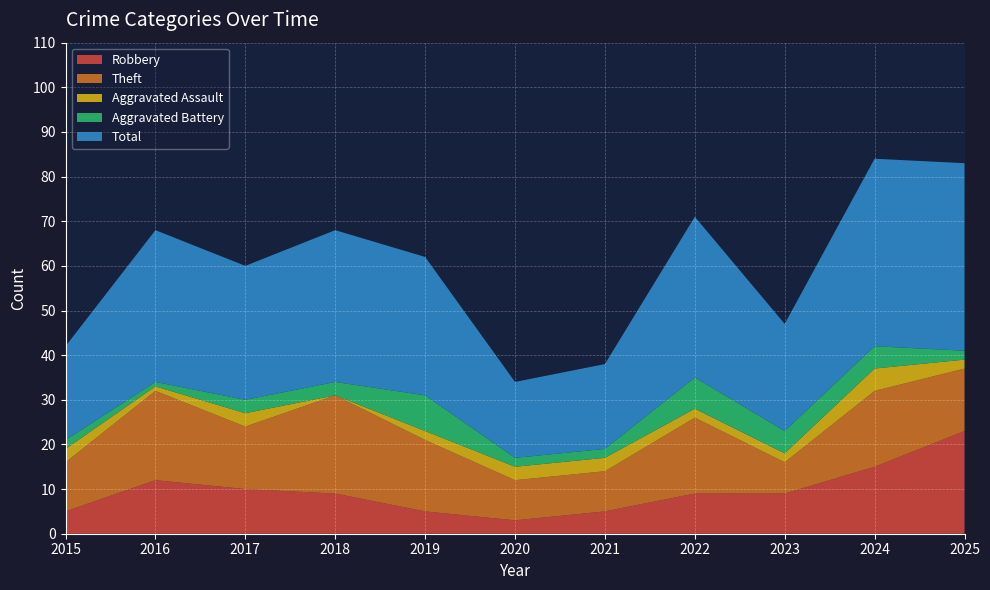

Reading left to right, transcribe all the data shown in this chart.

Robbery: 5	12	10	9	5	3	5	9	9	15	23
Theft: 11	20	14	22	16	9	9	17	7	17	14
Aggravated Assault: 3	1	3	0	2	3	3	2	2	5	2
Aggravated Battery: 2	1	3	3	8	2	2	7	5	5	2
Total: 21	34	30	34	31	17	19	36	24	42	42